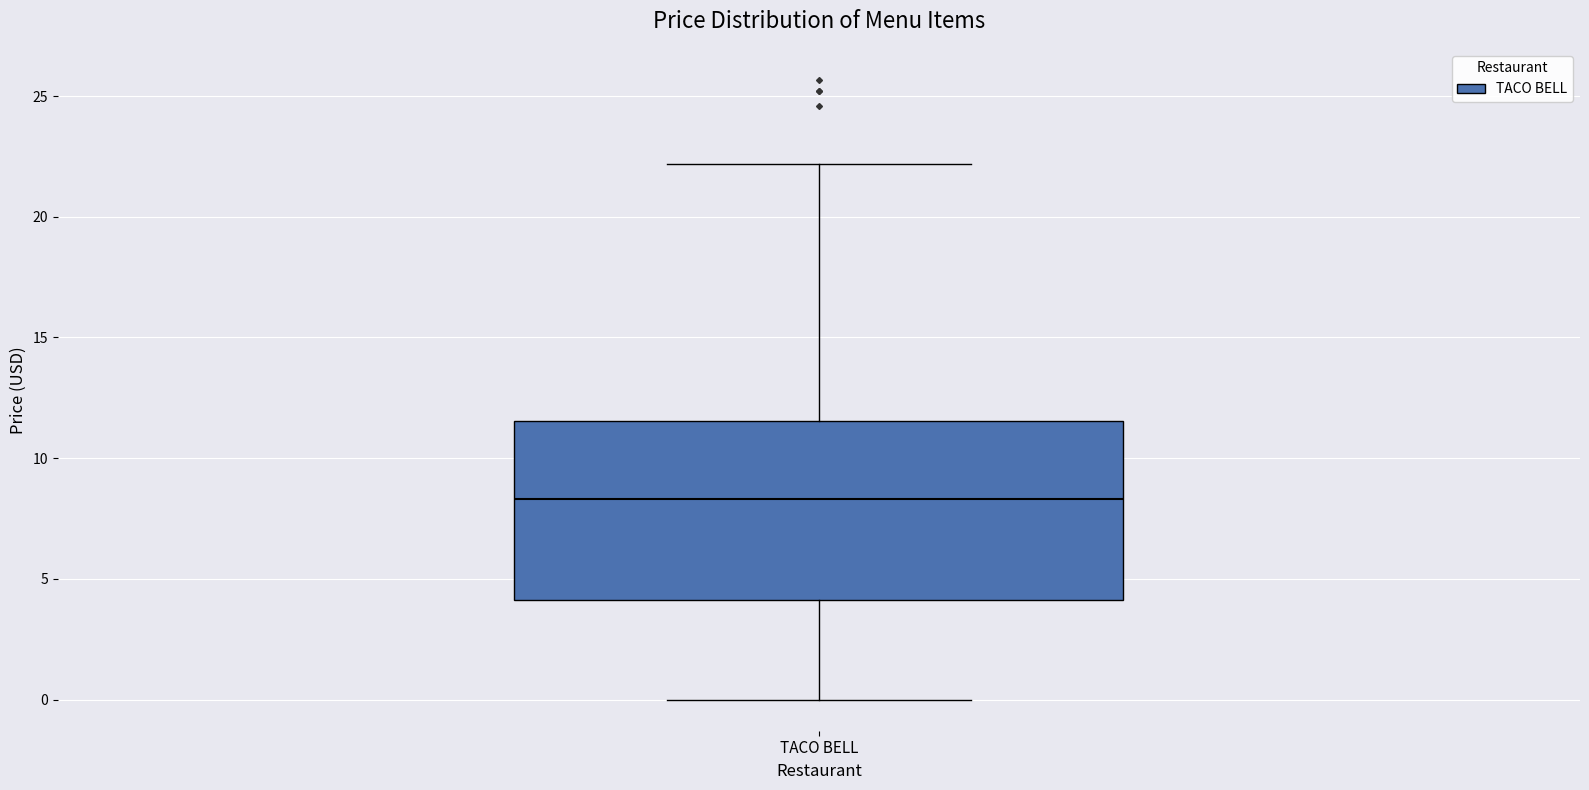

Transcribe this box plot: give where the median line is, the range the box spans, and where the two whiskers end, as read against the y-axis. The values are not printed on the chart, so give them approximately, as read against the axis.

median 8.5, box 4.0 to 11.5, whiskers 0.0 to 22.0